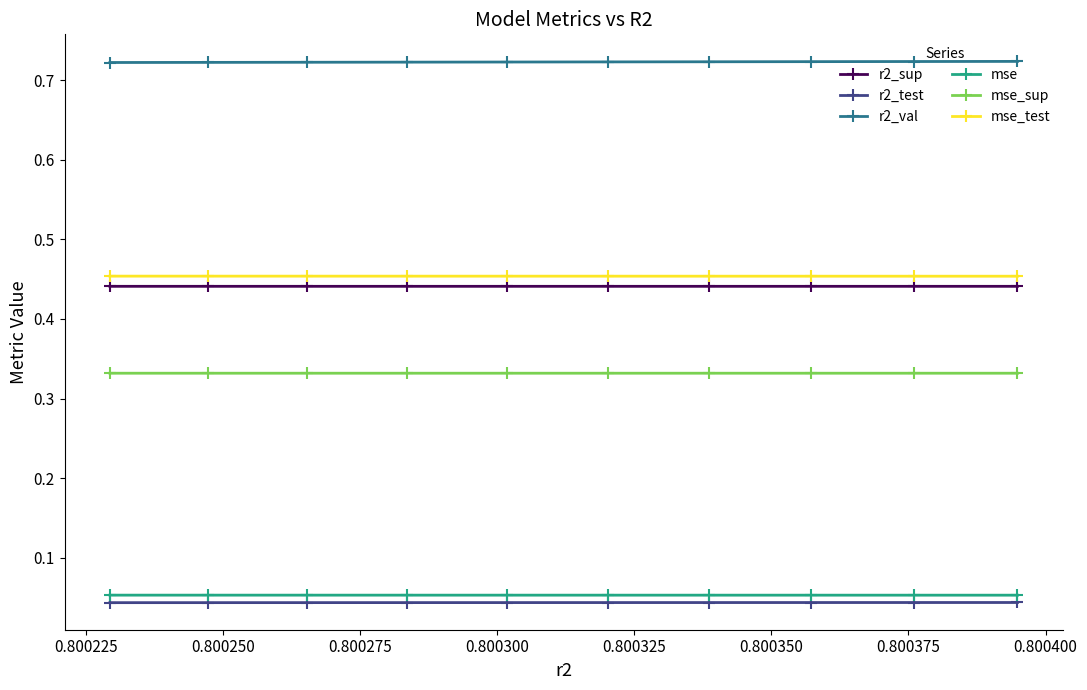

True or false: r2_test and r2_val intersect in this chart.

False